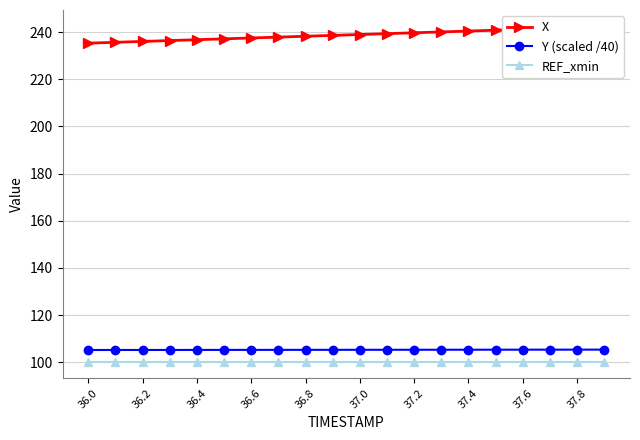

The Y (scaled /40) series shows 105.2 at 36.4. True or false?

True